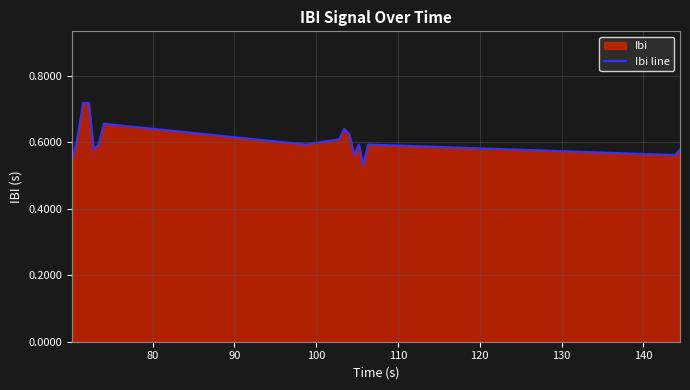

What is the greatest value displayed?

0.7